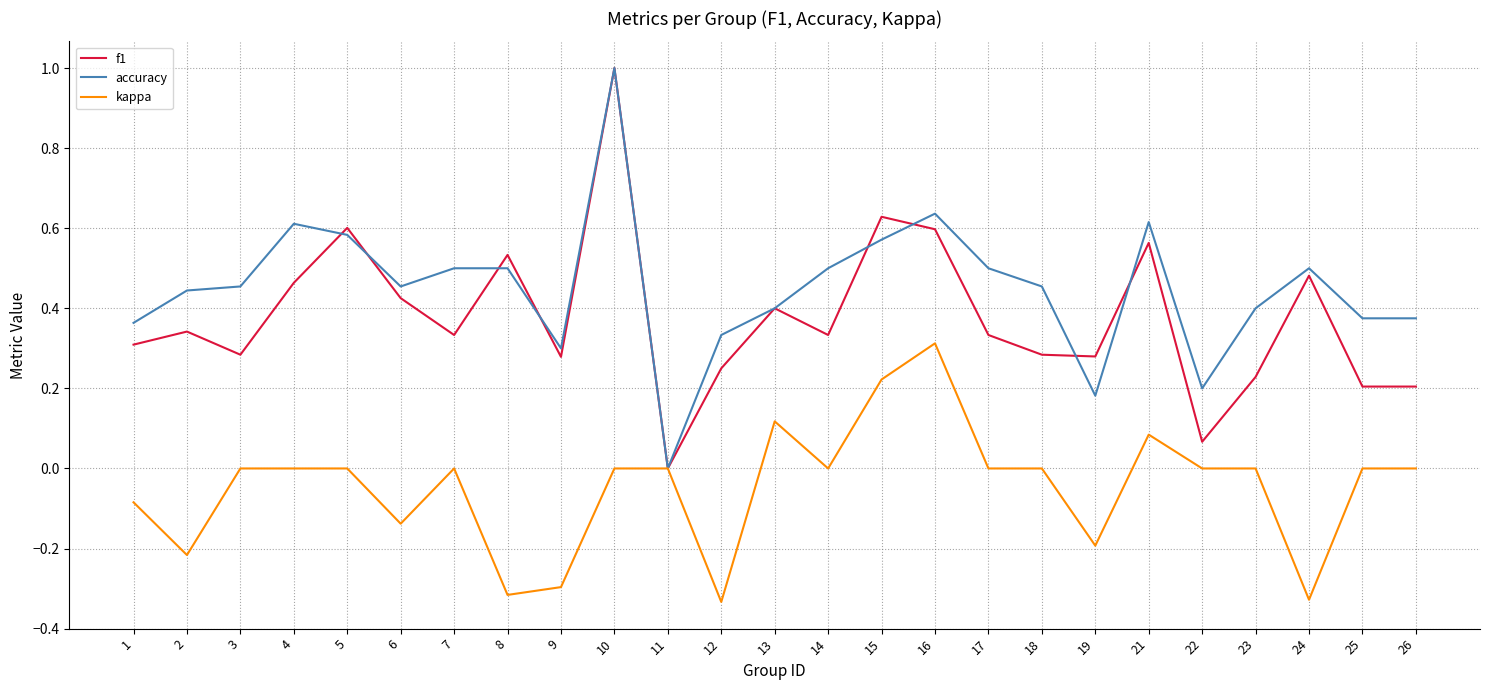

The value of f1 at 15 is 0.3. True or false?

False